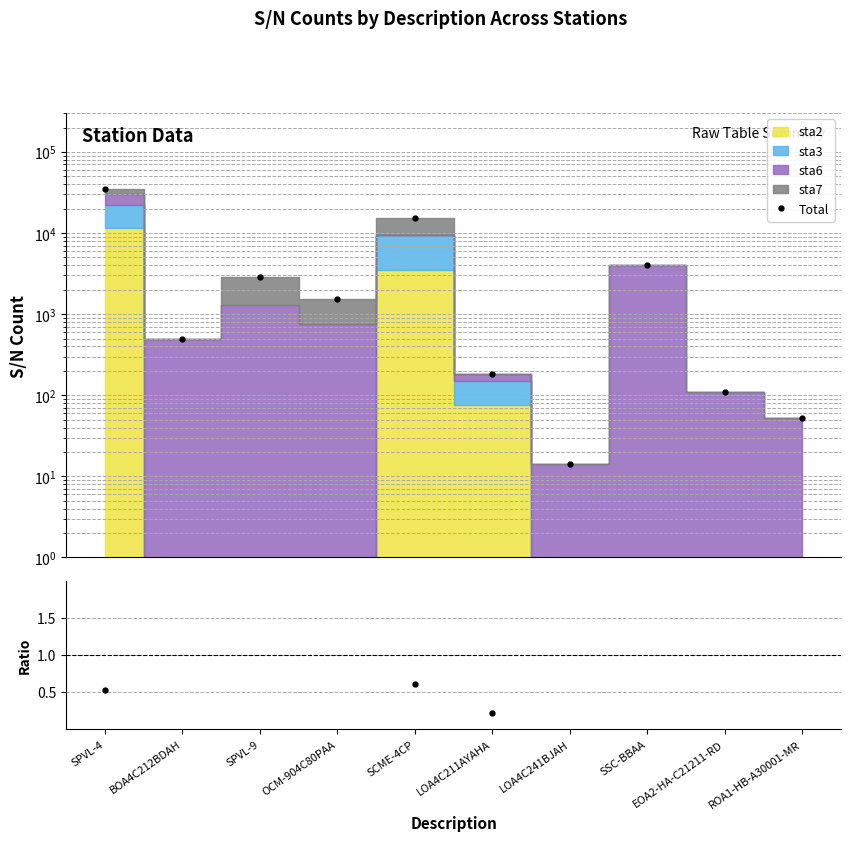

What is the label of the 2nd point from the left?

BOA4C212BDAH